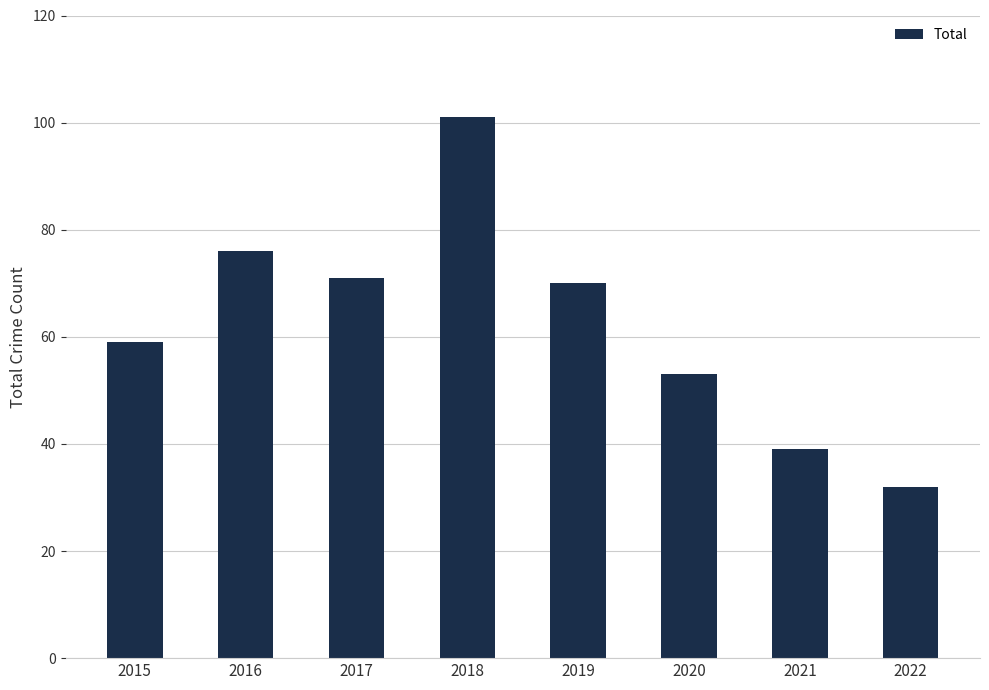

How many data points are less than 70?

4